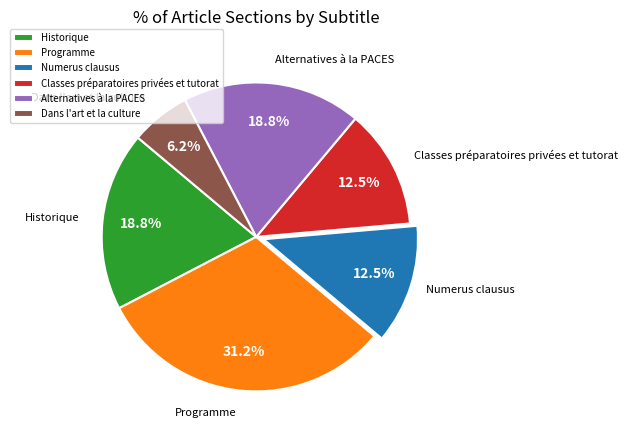

Does Dans l'art et la culture account for over 50% of the chart?

No